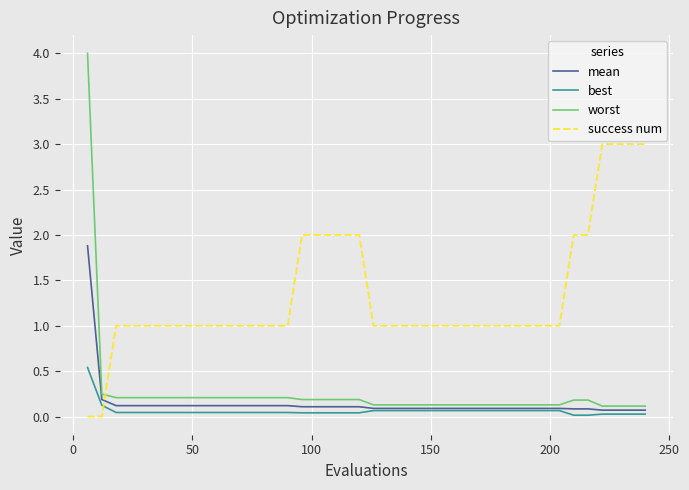

List the series in order of their peak value, lowest first.

best, mean, success num, worst